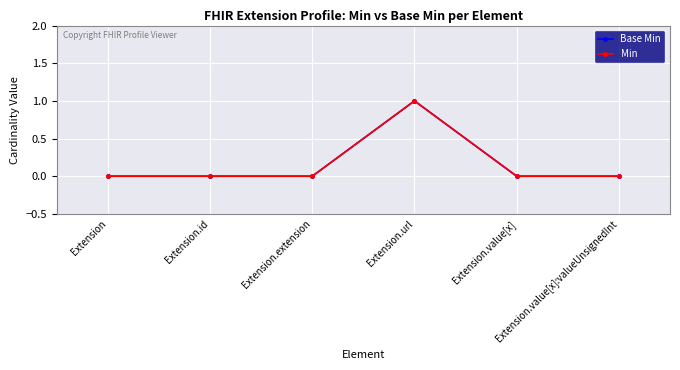

True or false: Min and Base Min cross at least once.

False